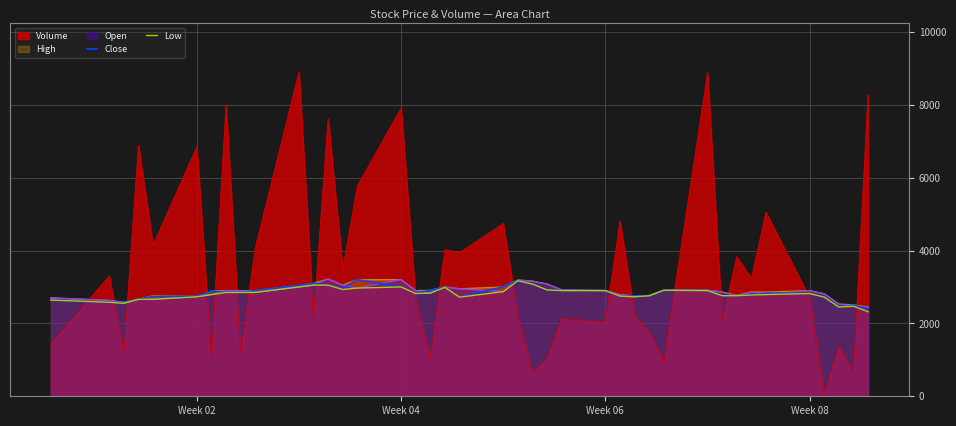

True or false: Low and Volume intersect in this chart.

True